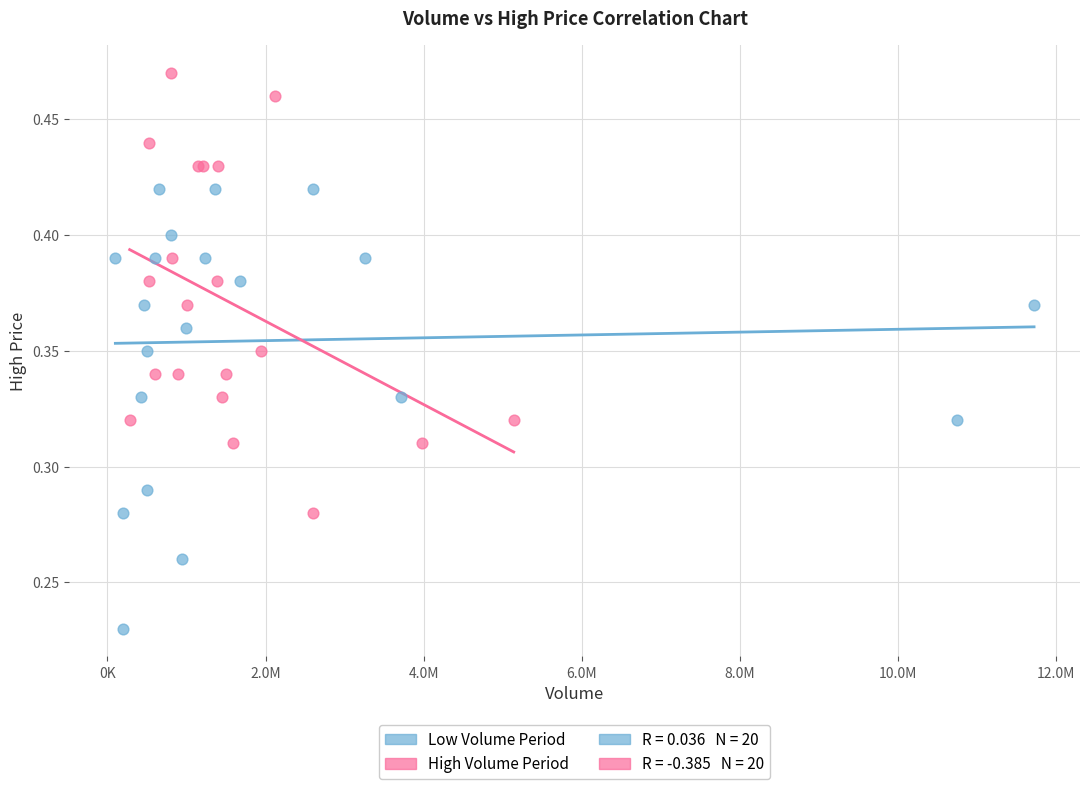

Which series reaches the maximum Y coordinate?

High Volume Period